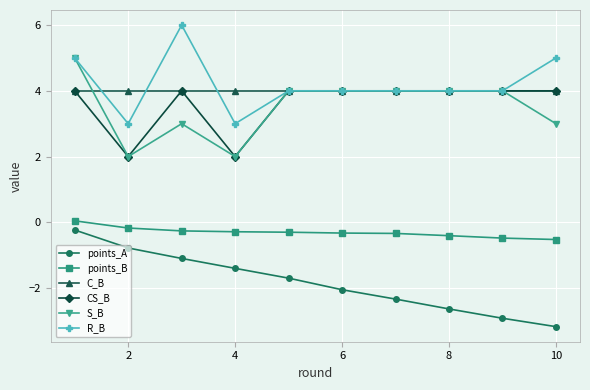

Does the chart have visible grid lines?

Yes